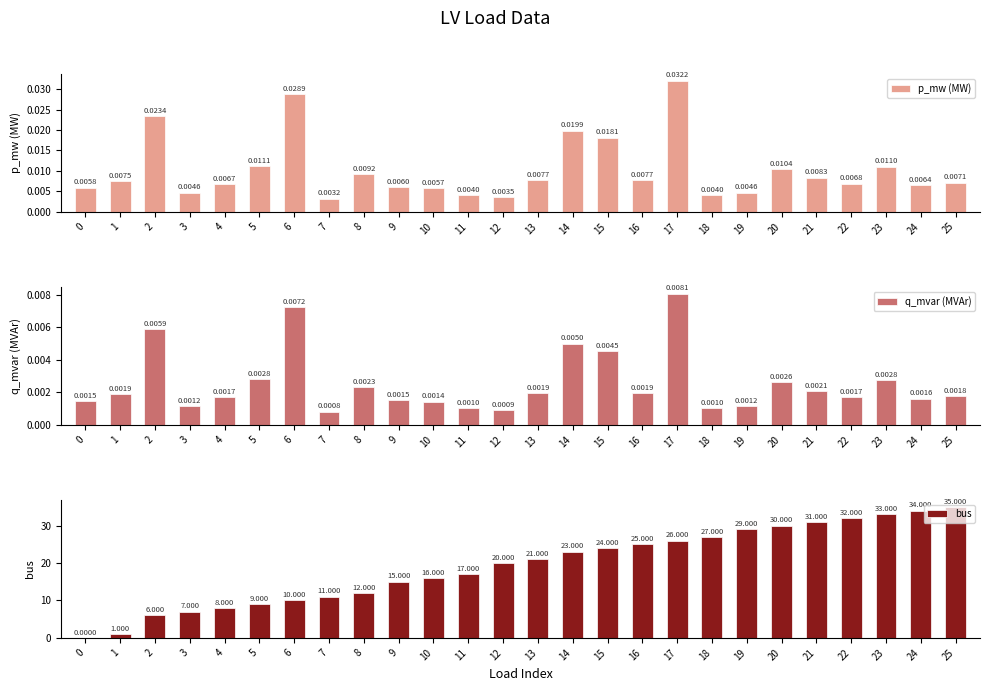

Reading left to right, what are all the values shown in this chart?

p_mw (MW): 0.0	0.0	0.0	0.0	0.0	0.0	0.0	0.0	0.0	0.0	0.0	0.0	0.0	0.0	0.0	0.0	0.0	0.0	0.0	0.0	0.0	0.0	0.0	0.0	0.0	0.0
q_mvar (MVAr): 0.0	0.0	0.0	0.0	0.0	0.0	0.0	0.0	0.0	0.0	0.0	0.0	0.0	0.0	0.0	0.0	0.0	0.0	0.0	0.0	0.0	0.0	0.0	0.0	0.0	0.0
bus: 0.0	1.0	6.0	7.0	8.0	9.0	10.0	11.0	12.0	15.0	16.0	17.0	20.0	21.0	23.0	24.0	25.0	26.0	27.0	29.0	30.0	31.0	32.0	33.0	34.0	35.0